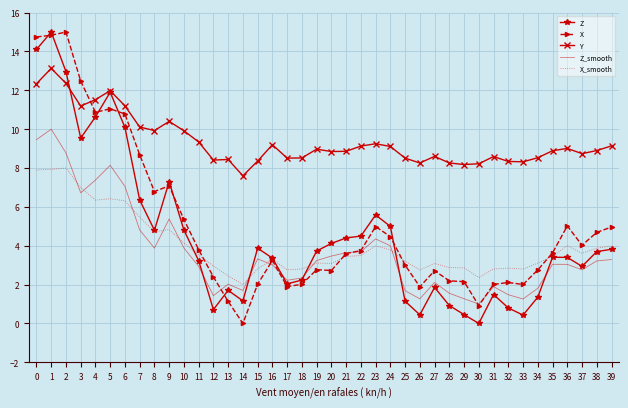

Is the value of Y at 38 greater than the value of X at 25?

Yes